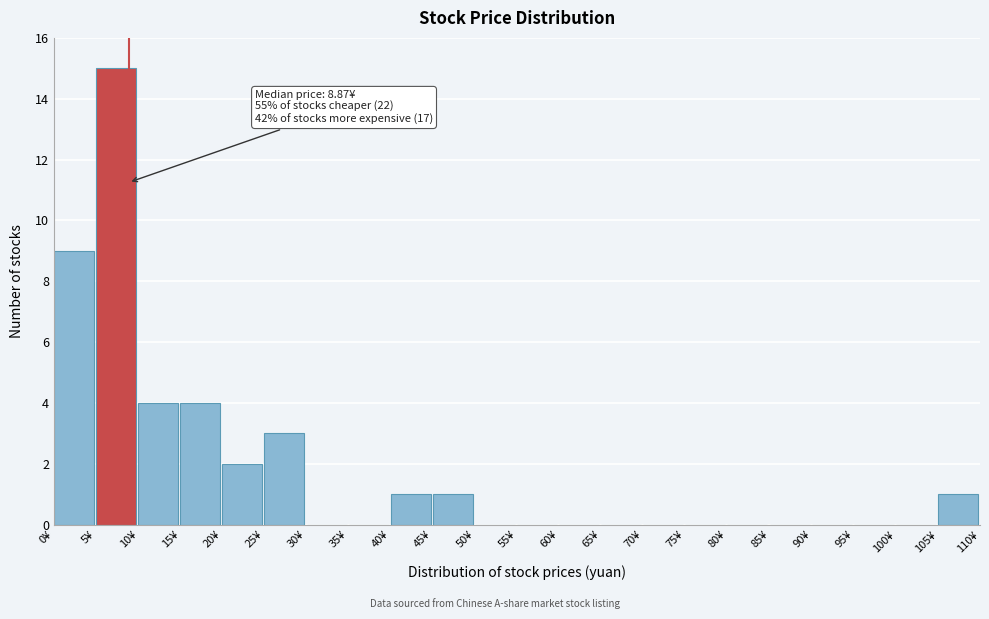

Which range on the x-axis has the tallest bar?

5 to 10